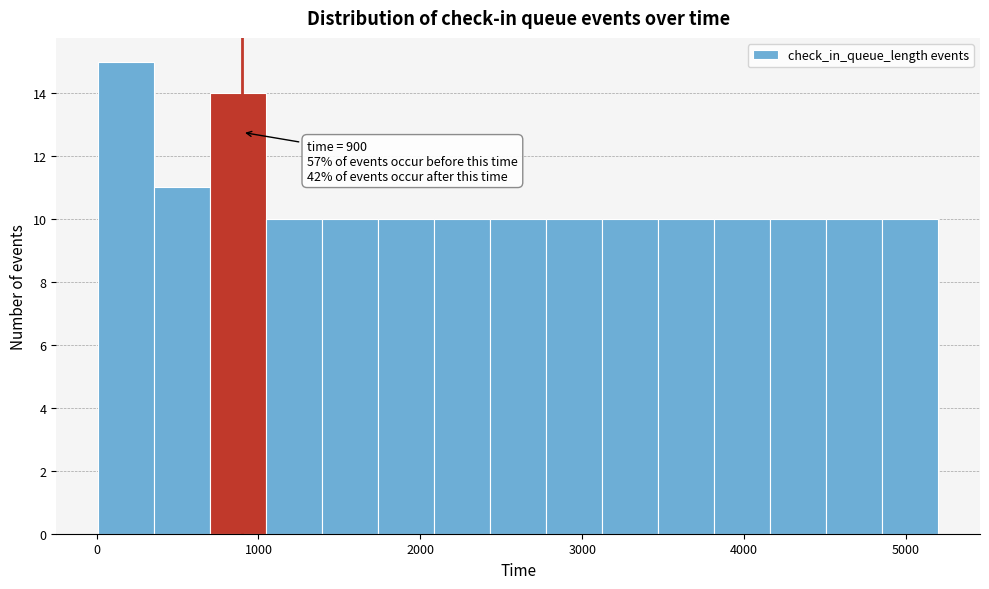

Read against the x-axis, roughly where is the centre of the tallest bar?

200